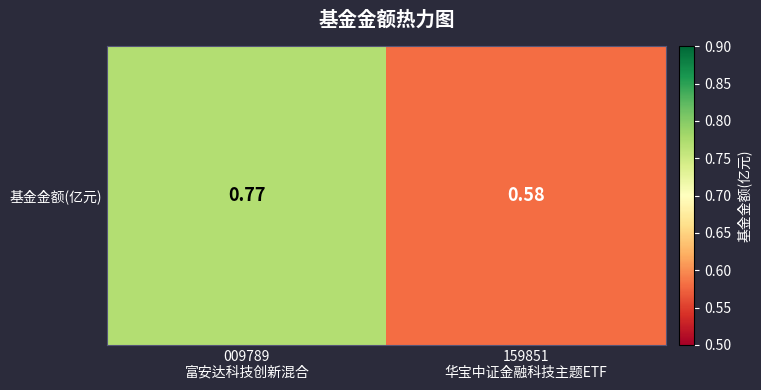

The value at 009789
富安达科技创新混合 is 0.8. True or false?

True